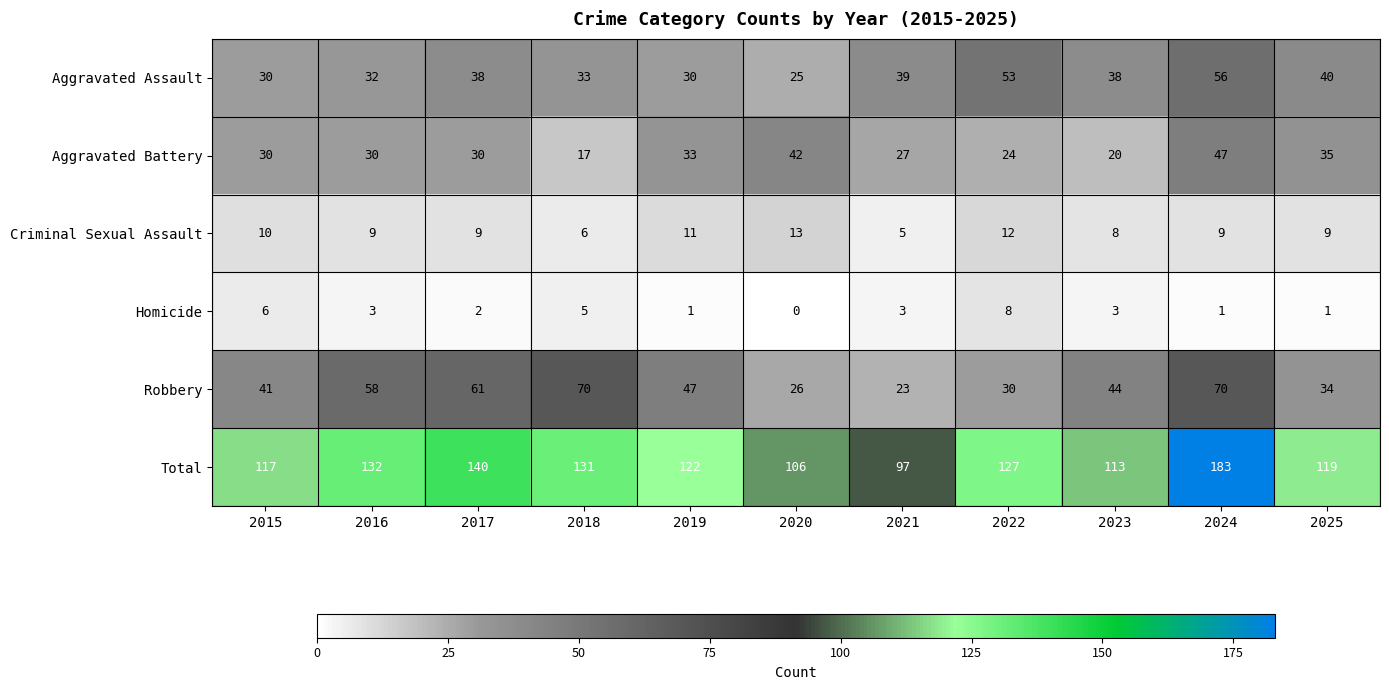

Which series has the largest total across all categories?

Total